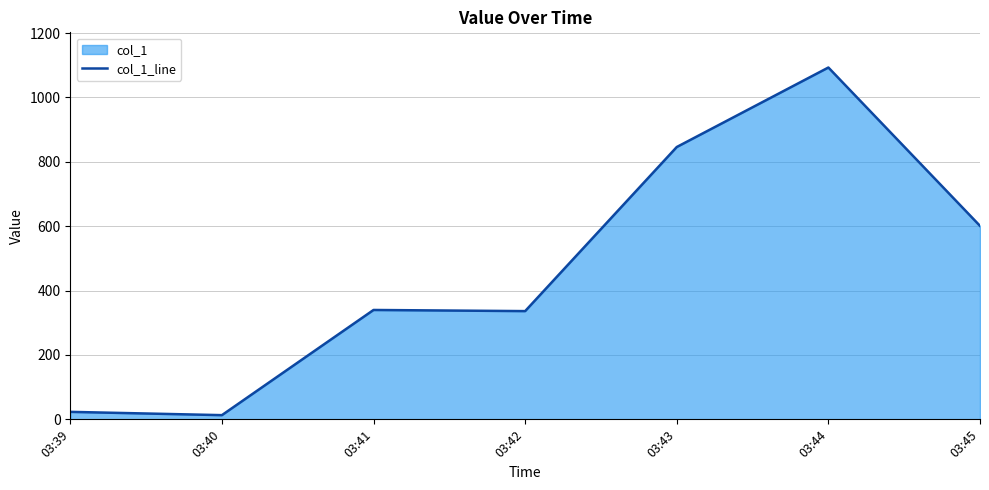

Which has a higher value, 03:43 or 03:40?

03:43